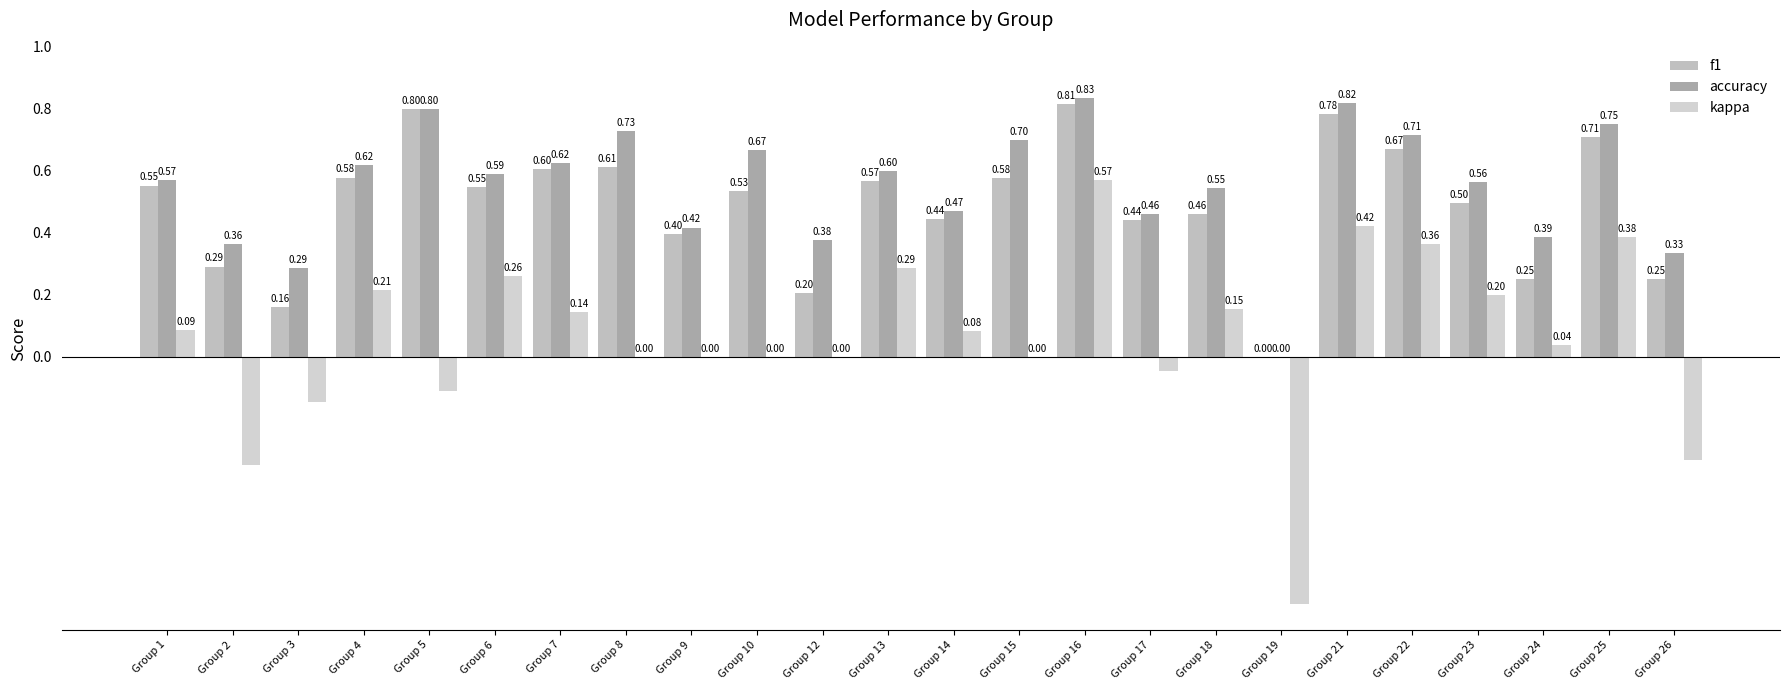

List the series in order of their peak value, highest first.

accuracy, f1, kappa